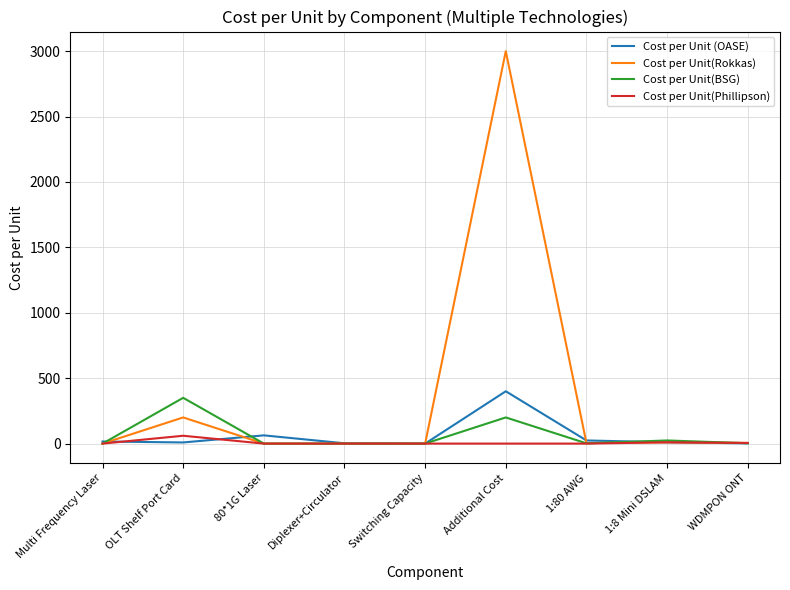

Does the chart have visible grid lines?

Yes